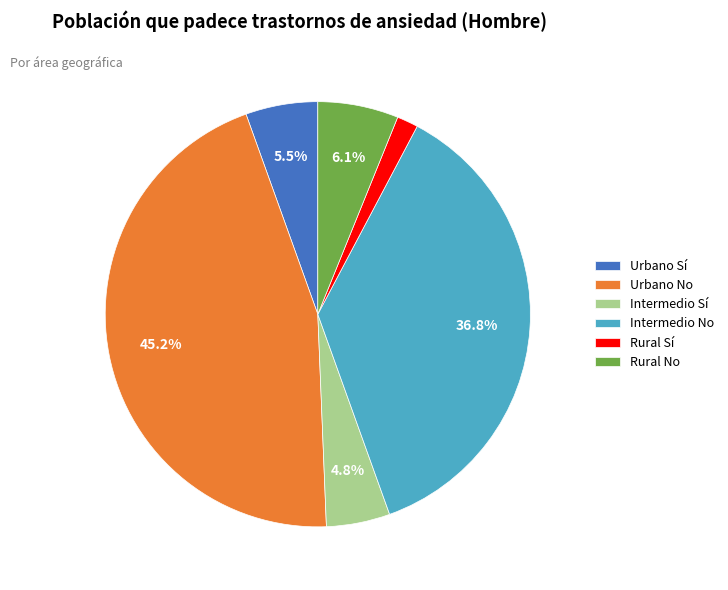

To the nearest percent, what is the difference between the largest and smallest slice percentages?

44%